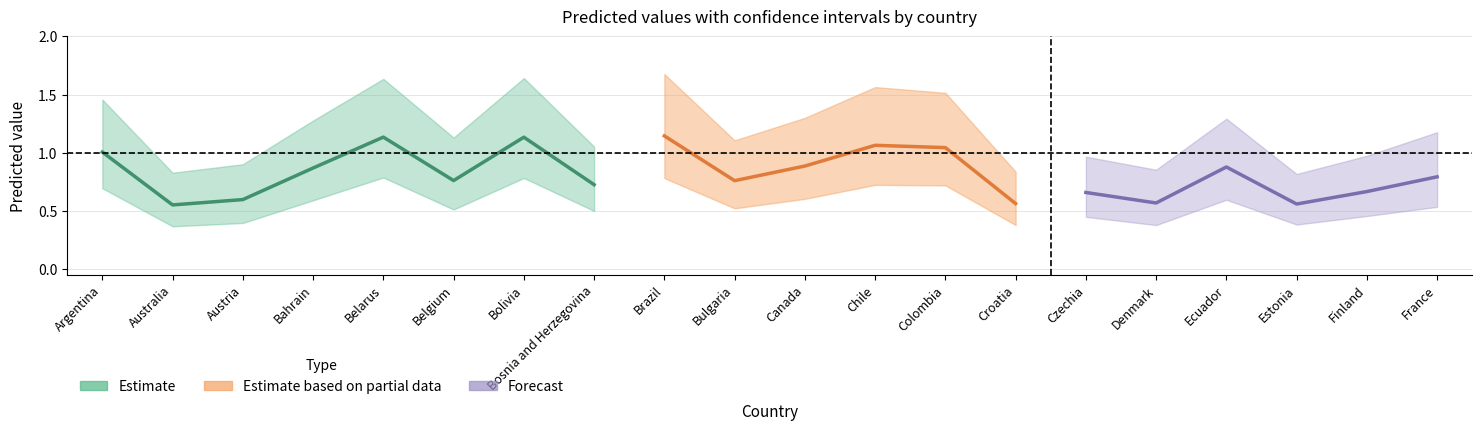

Is it true that ci-low equals 0.7 at Argentina?

True